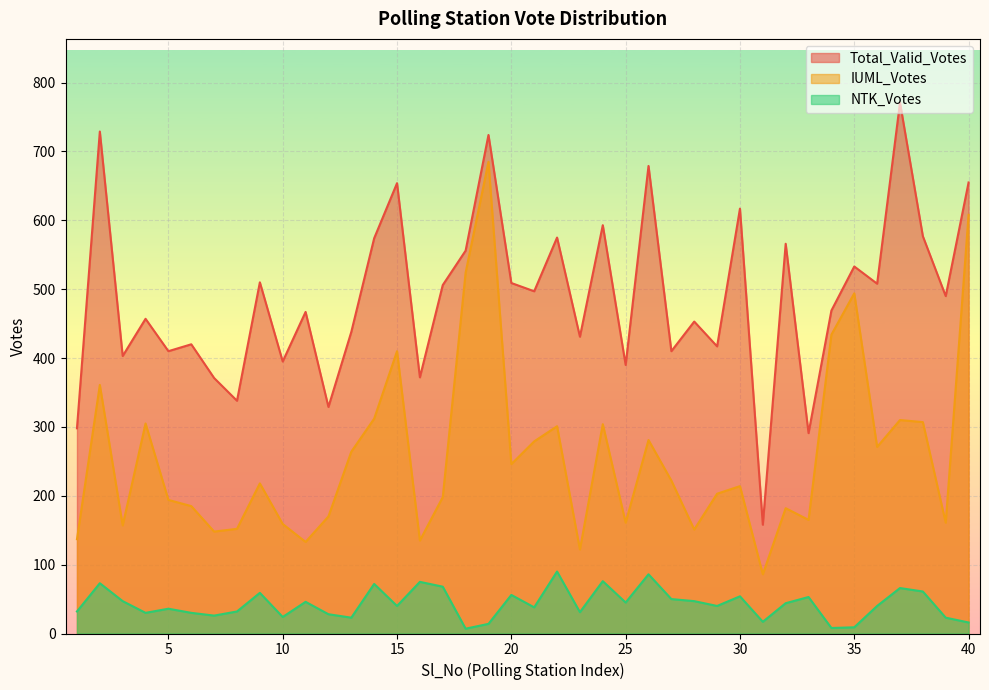

Reading left to right, what are all the values shown in this chart?

Total_Valid_Votes: 1=298	2=729	3=403	4=457	5=410	6=420	7=371	8=338	9=510	10=395	11=467	12=329	13=438	14=574	15=654	16=372	17=506	18=556	19=724	20=509	21=497	22=575	23=431	24=593	25=390	26=679	27=410	28=453	29=417	30=617	31=158	32=566	33=291	34=469	35=533	36=508	37=771	38=577	39=490	40=655
IUML_Votes: 1=137	2=361	3=157	4=305	5=194	6=185	7=148	8=152	9=218	10=159	11=133	12=170	13=264	14=312	15=410	16=135	17=198	18=524	19=685	20=246	21=279	22=301	23=122	24=304	25=161	26=281	27=222	28=151	29=203	30=214	31=86	32=182	33=165	34=434	35=494	36=271	37=310	38=307	39=161	40=608
NTK_Votes: 1=32	2=73	3=47	4=30	5=36	6=30	7=26	8=32	9=59	10=24	11=46	12=28	13=23	14=72	15=40	16=75	17=68	18=7	19=14	20=56	21=38	22=90	23=31	24=76	25=45	26=86	27=50	28=47	29=40	30=54	31=17	32=44	33=53	34=8	35=9	36=40	37=66	38=61	39=23	40=16